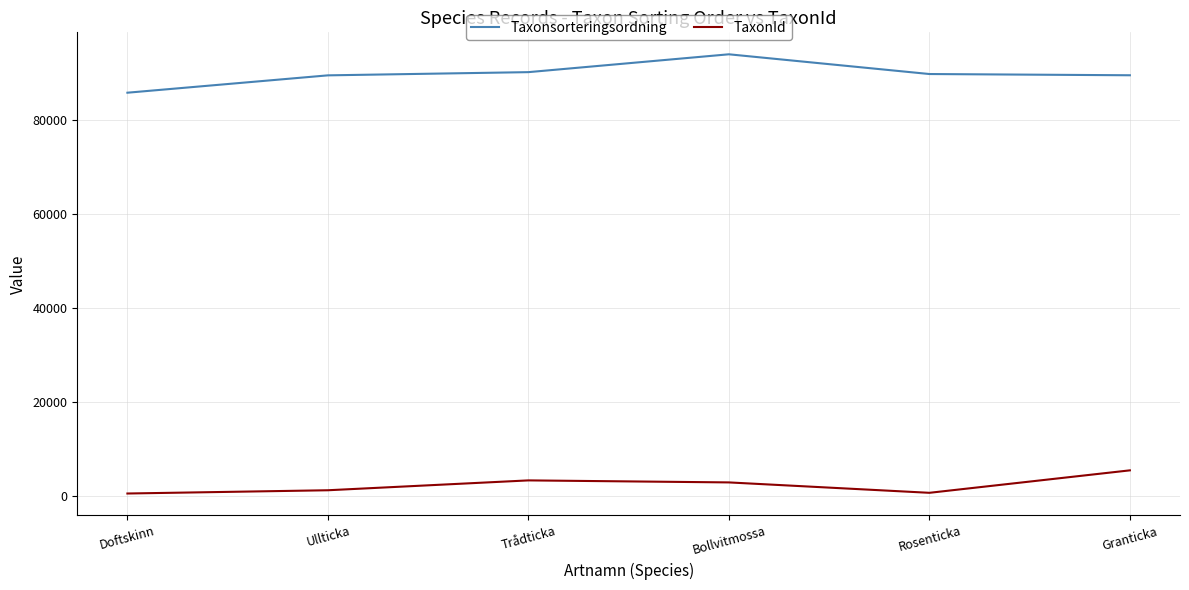

What is the difference between the second highest and minimum values in the TaxonId series?

2788